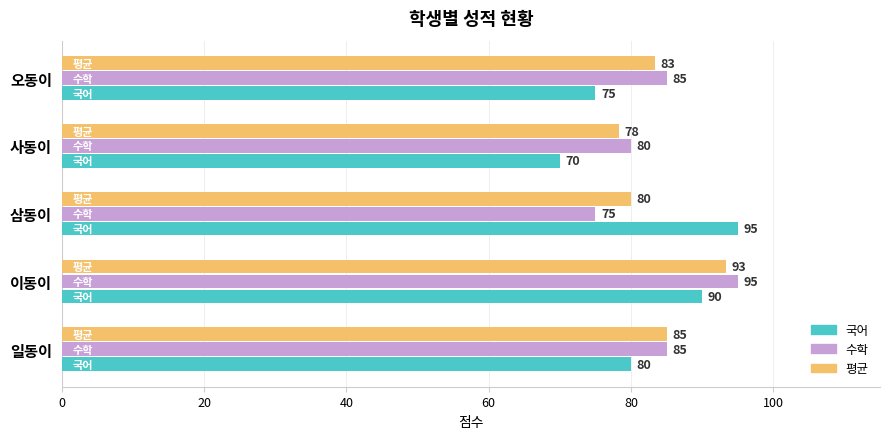

What is the lowest value of the 평균 series?

78.3